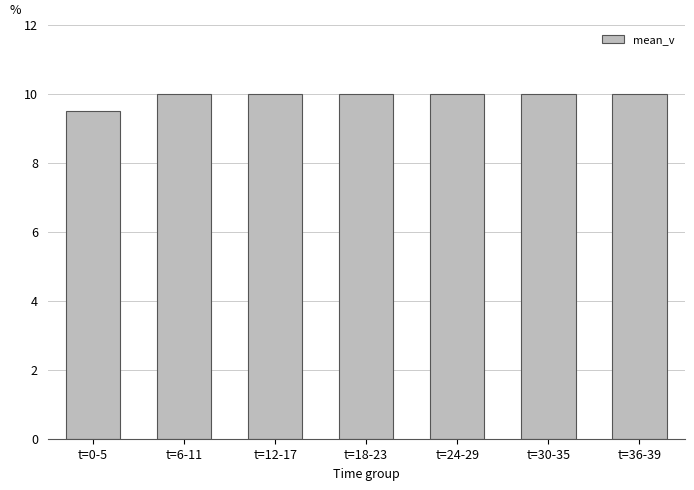

What is the maximum value shown in the chart?

10.0